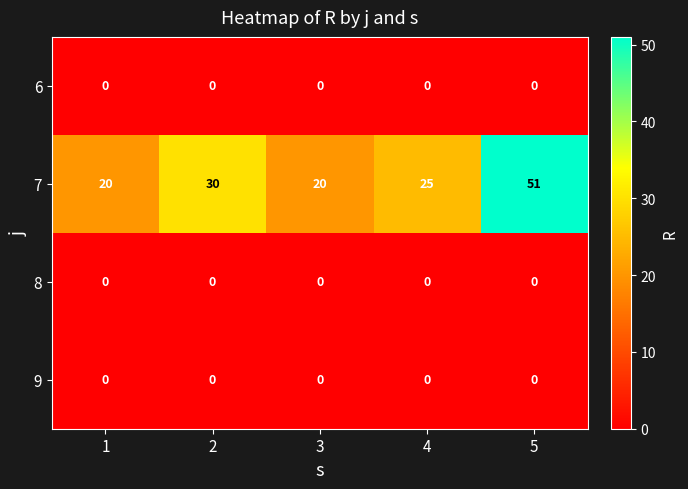

True or false: 7 has a value of 51 at 5.

True